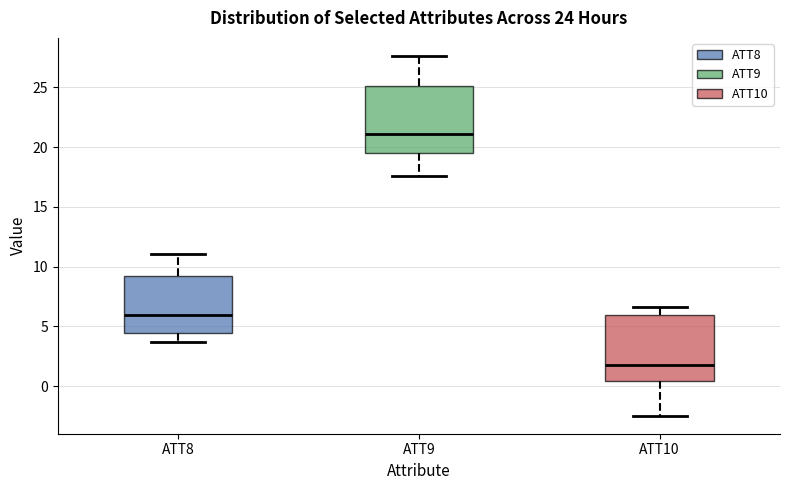

Where is the lower edge of the box for ATT9 on the y-axis? The values are not printed on the chart, so give them approximately, as read against the axis.

19.5